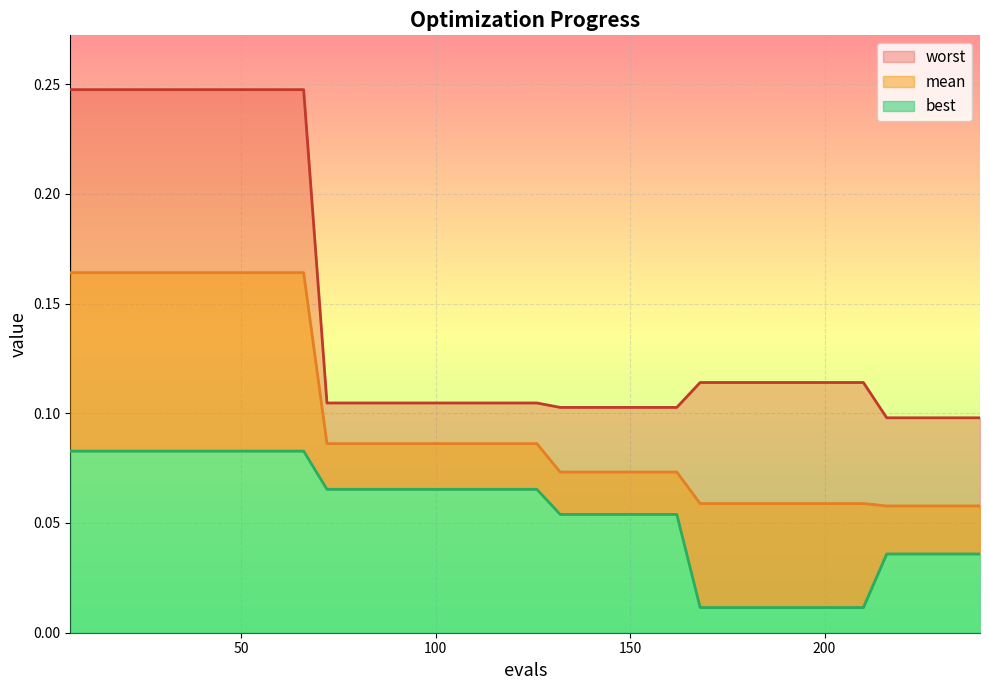

What is the difference between the worst values at 66 and 132?

0.1